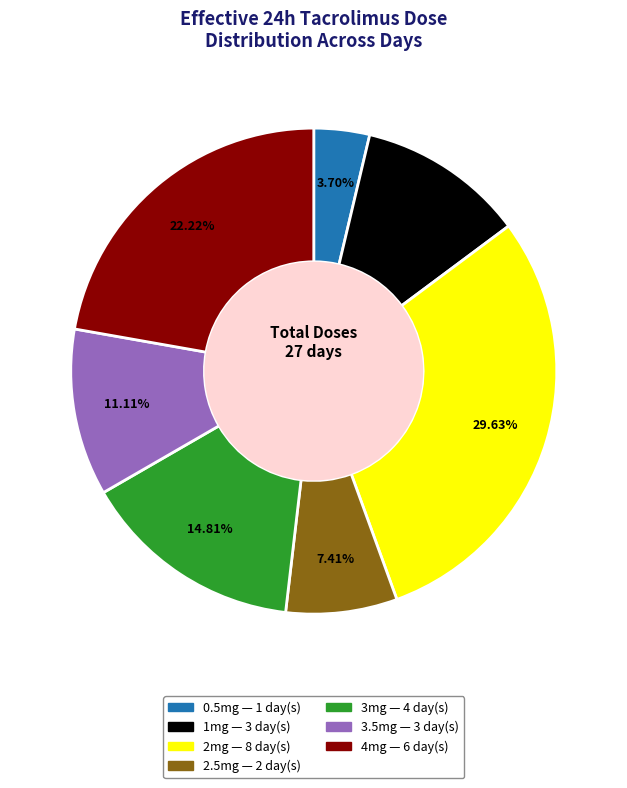

The 4mg slice represents 22% of the pie. True or false?

True